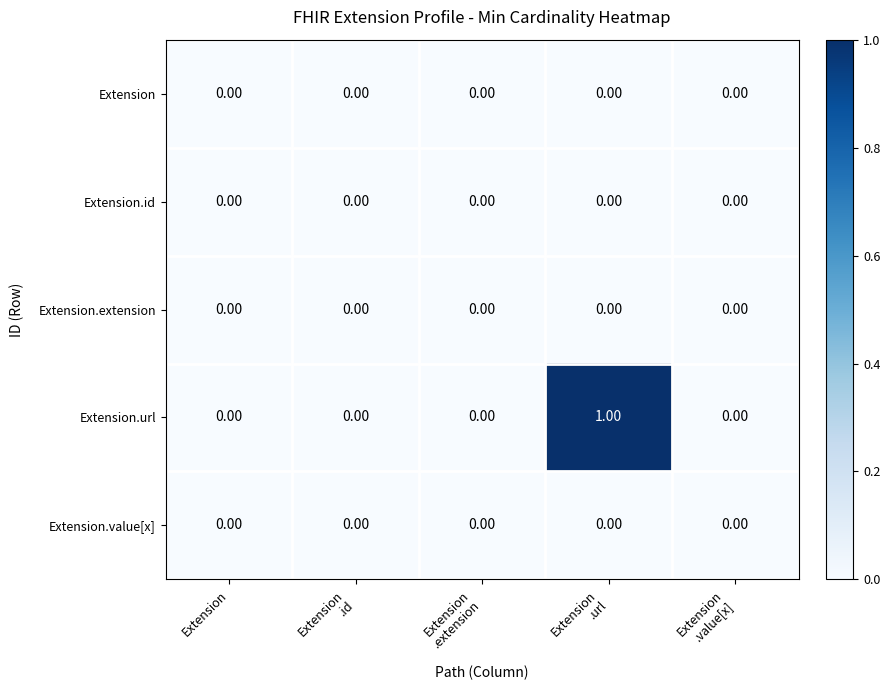

Which series has the largest total across all categories?

Extension.url